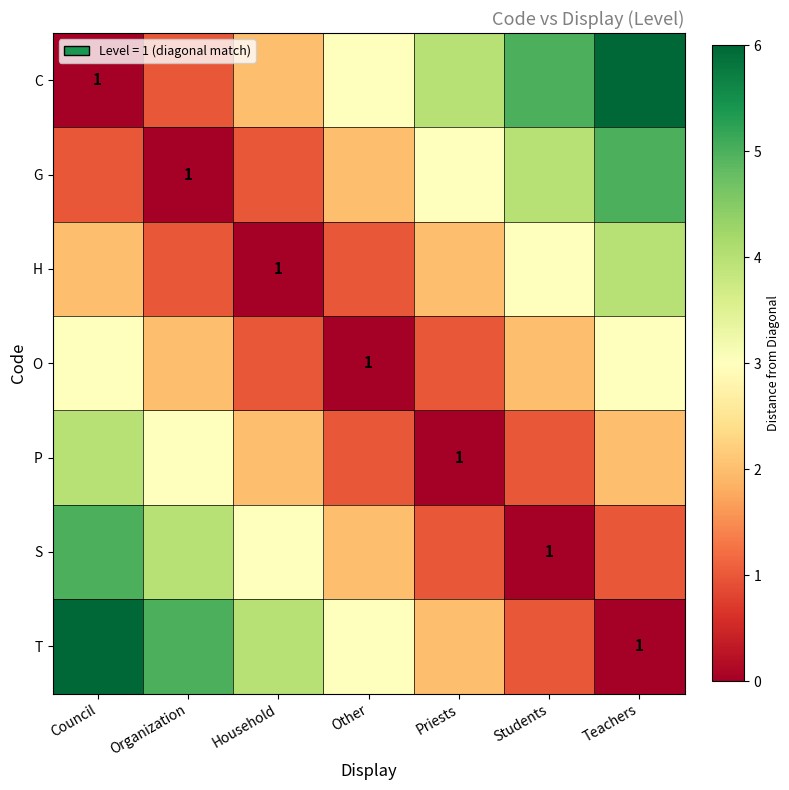

The value of T at Teachers is 1. True or false?

True